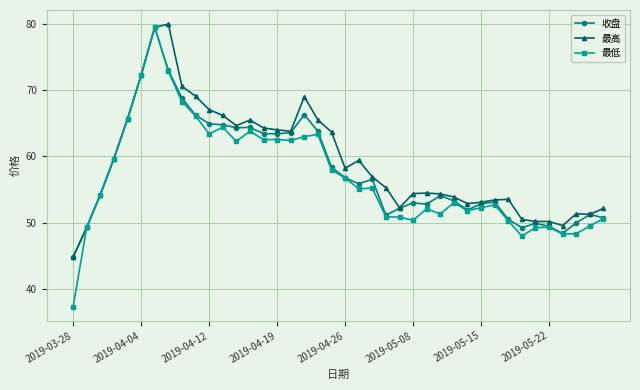

Which series has the largest range (max minus min)?

最低